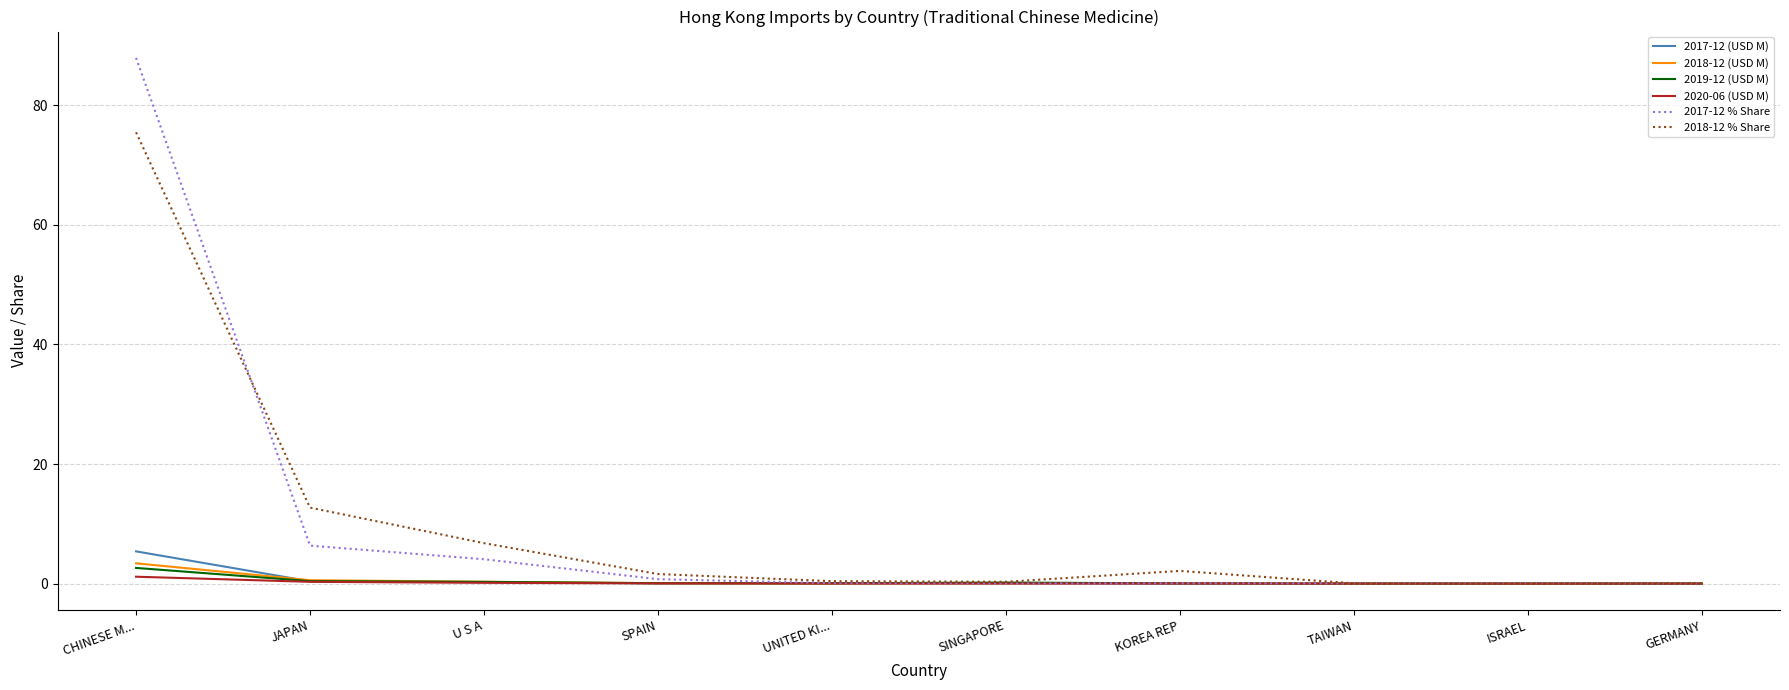

At which category does the chart reach its peak across all series?

CHINESE M...